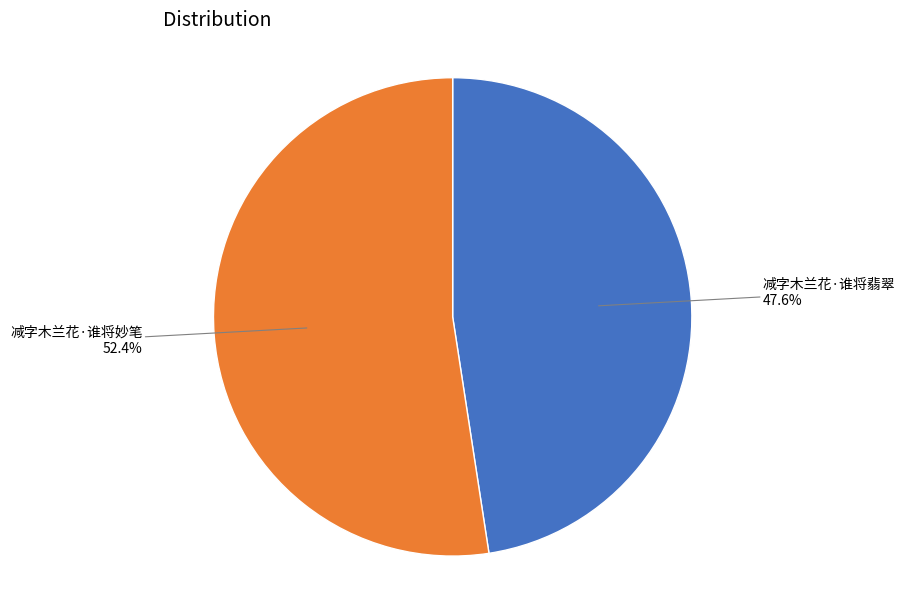

What is the ratio of the value at 减字木兰花·谁将妙笔 to the value at 减字木兰花·谁将翡翠?

1.1